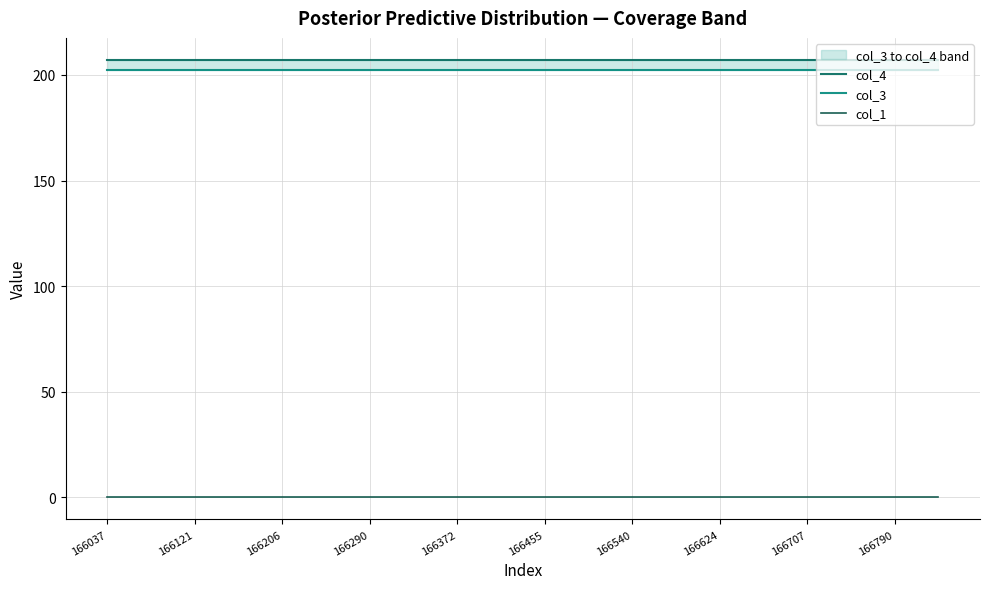

True or false: col_1 and col_3 cross at least once.

False